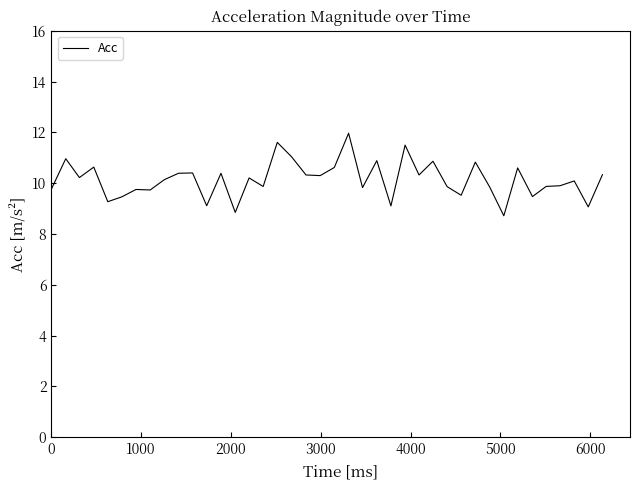

What is the maximum value shown in the chart?

12.0